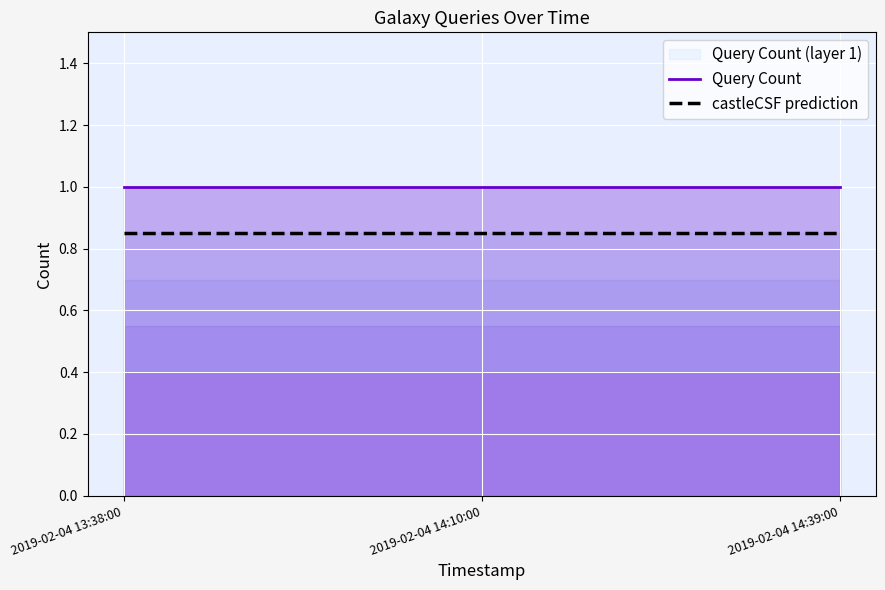

Reading right to left, what are all the values shown in this chart?

Query Count: 2019-02-04 14:39:00=1.0	2019-02-04 14:10:00=1.0	2019-02-04 13:38:00=1.0
castleCSF prediction: 2019-02-04 14:39:00=0.8	2019-02-04 14:10:00=0.8	2019-02-04 13:38:00=0.8